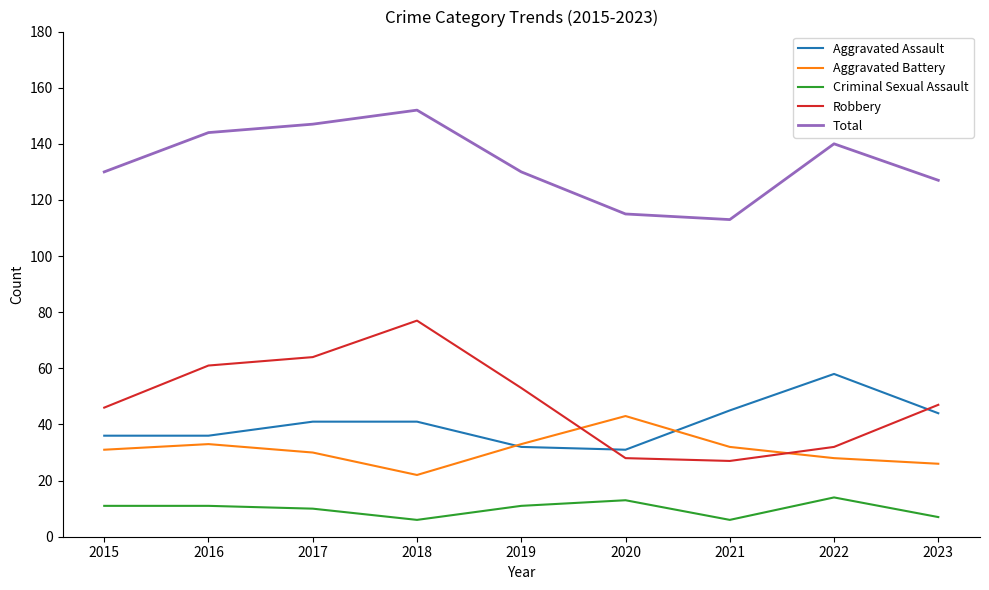

The value of Total at 2020 is 196. True or false?

False